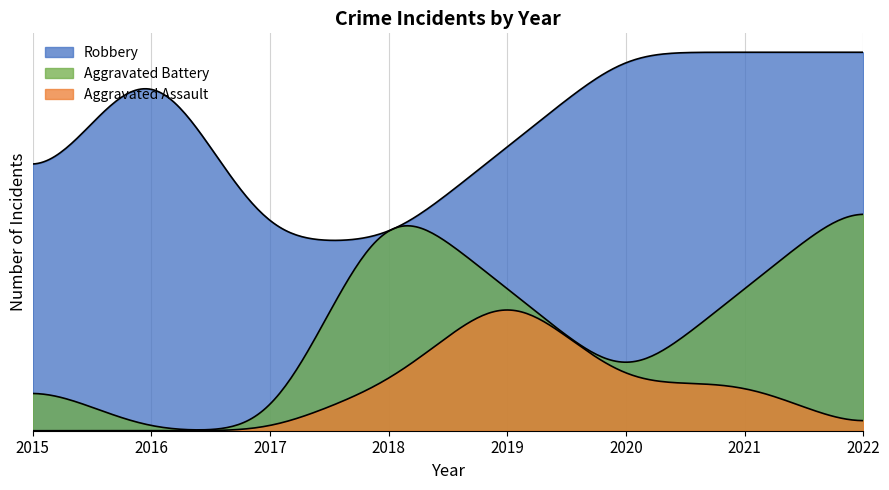

Reading left to right, list all the values displayed in this chart.

Robbery: 2015=5	2016=8	2017=4	2018=4	2019=6	2020=8	2021=8	2022=8
Aggravated Battery: 2015=1	2016=0	2017=0	2018=5	2019=3	2020=1	2021=3	2022=5
Aggravated Assault: 2015=0	2016=0	2017=0	2018=1	2019=3	2020=1	2021=1	2022=0